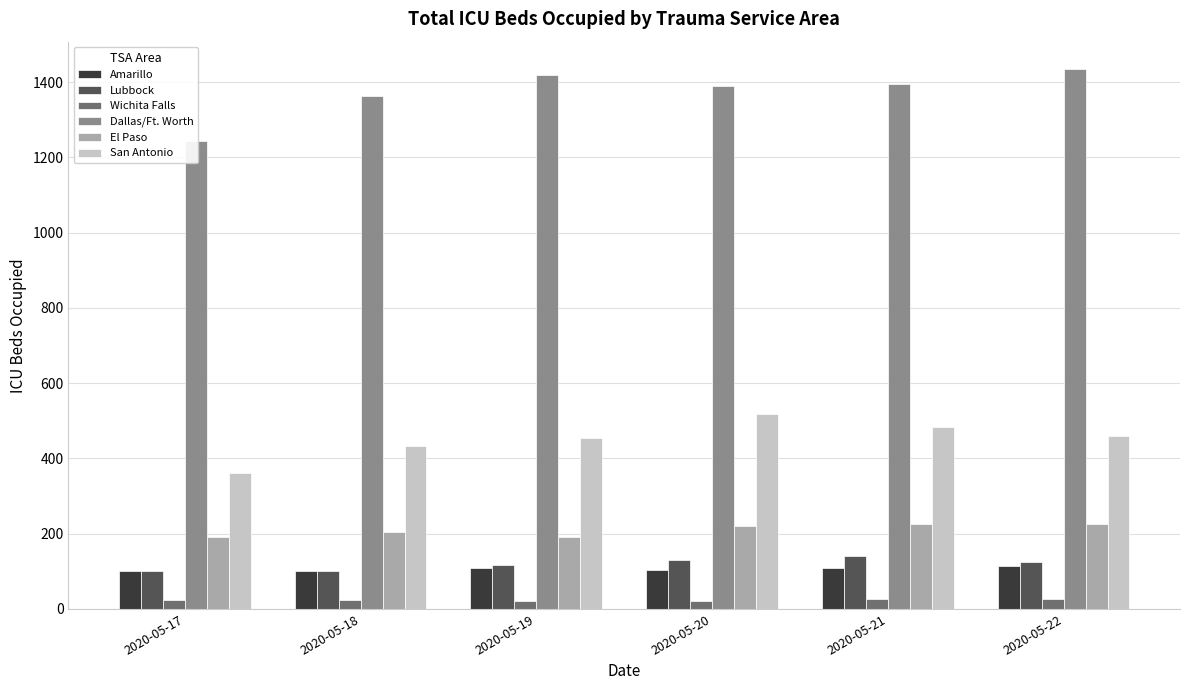

Rank the series by their maximum value, from highest to lowest.

Dallas/Ft. Worth, San Antonio, El Paso, Lubbock, Amarillo, Wichita Falls